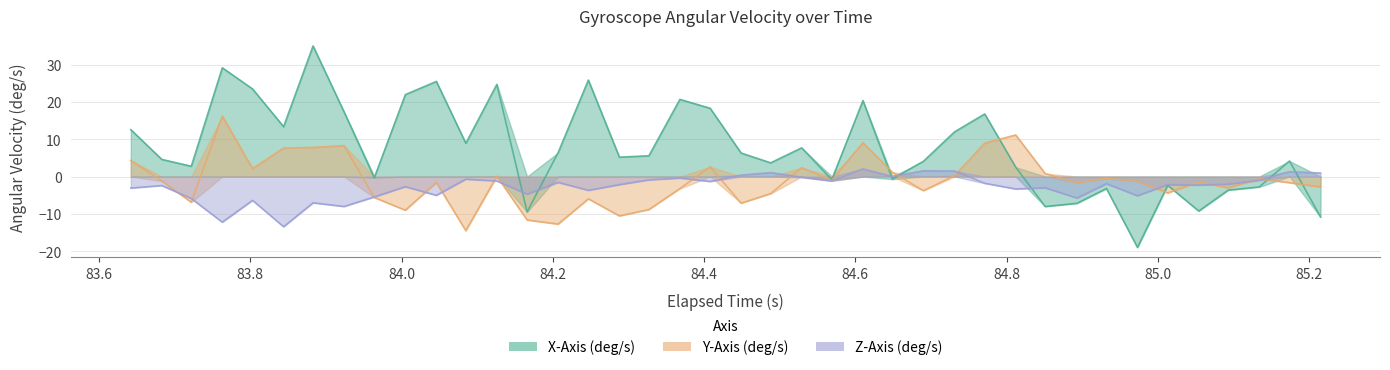

Rank the series at 85.0 from highest to lowest value.

X-Axis (deg/s), Z-Axis (deg/s), Y-Axis (deg/s)